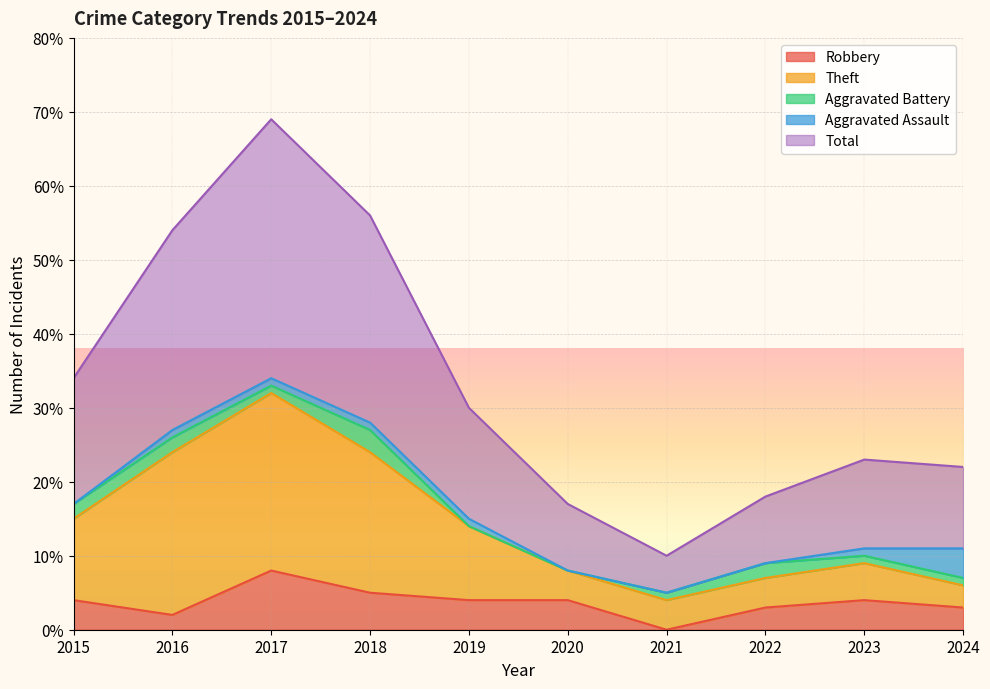

True or false: Total has more than 1 points higher than both neighbors.

True